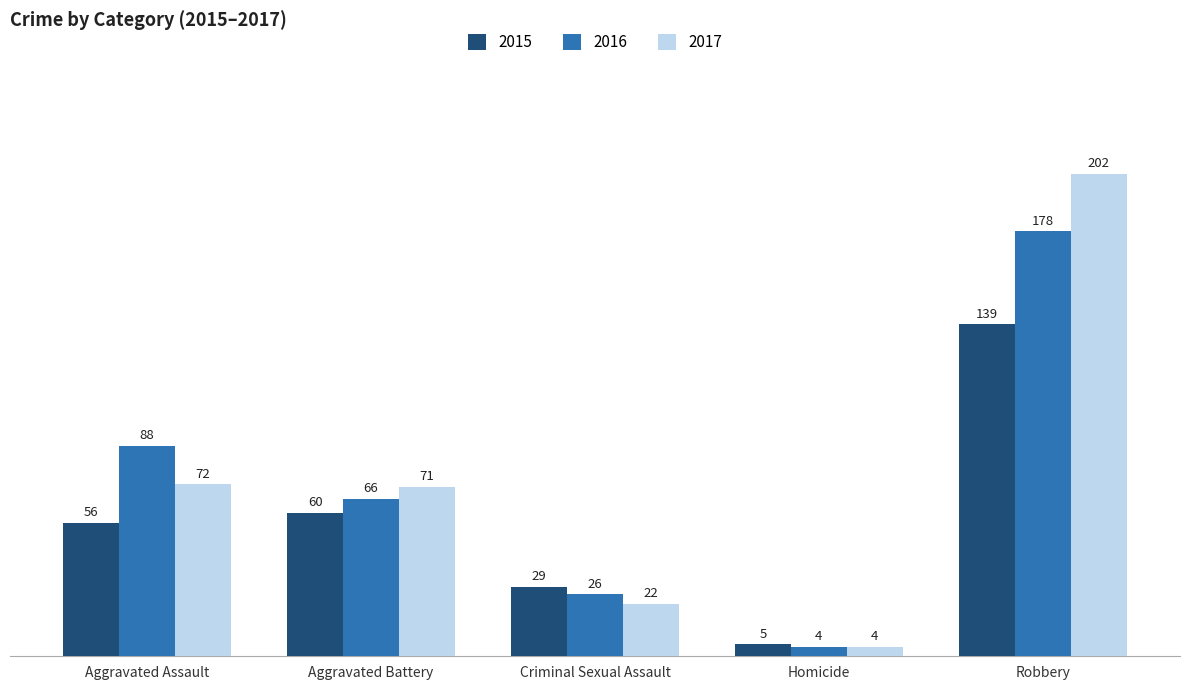

At which label is 2015 closest to 72?

Aggravated Battery